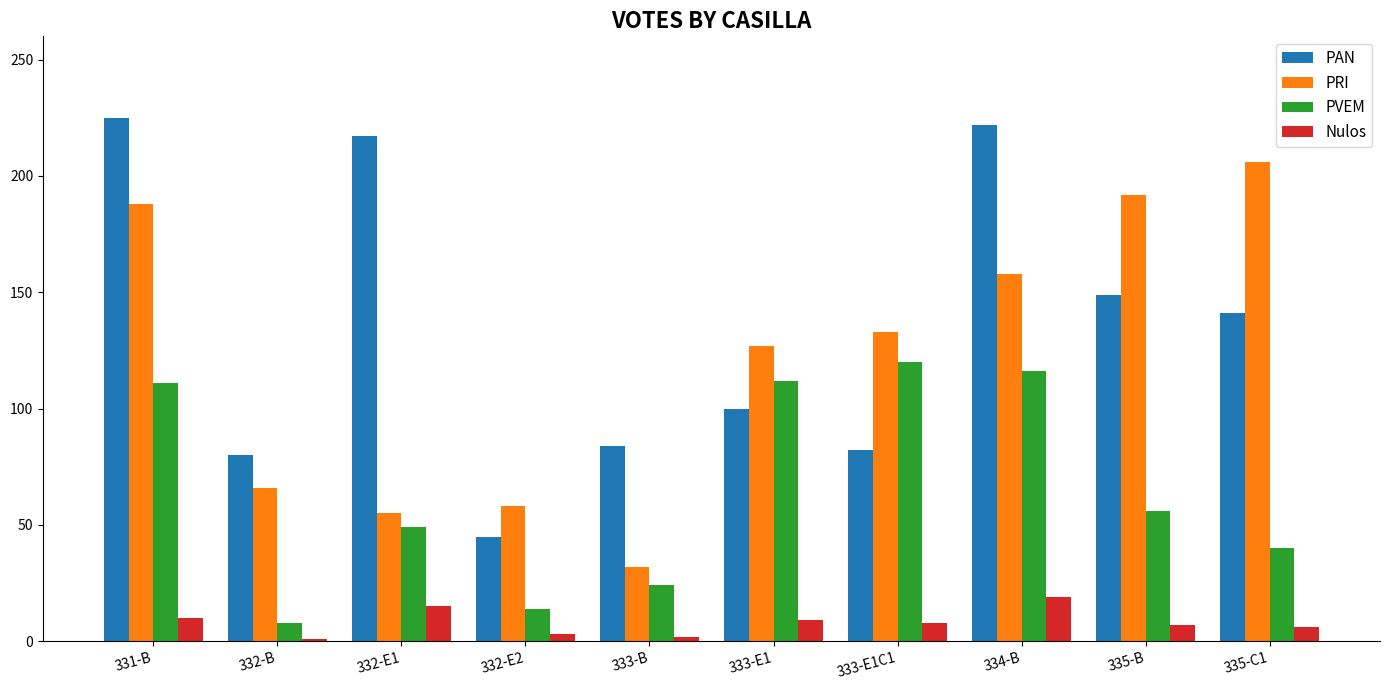

What is the difference between the maximum and minimum values in the PRI series?

174